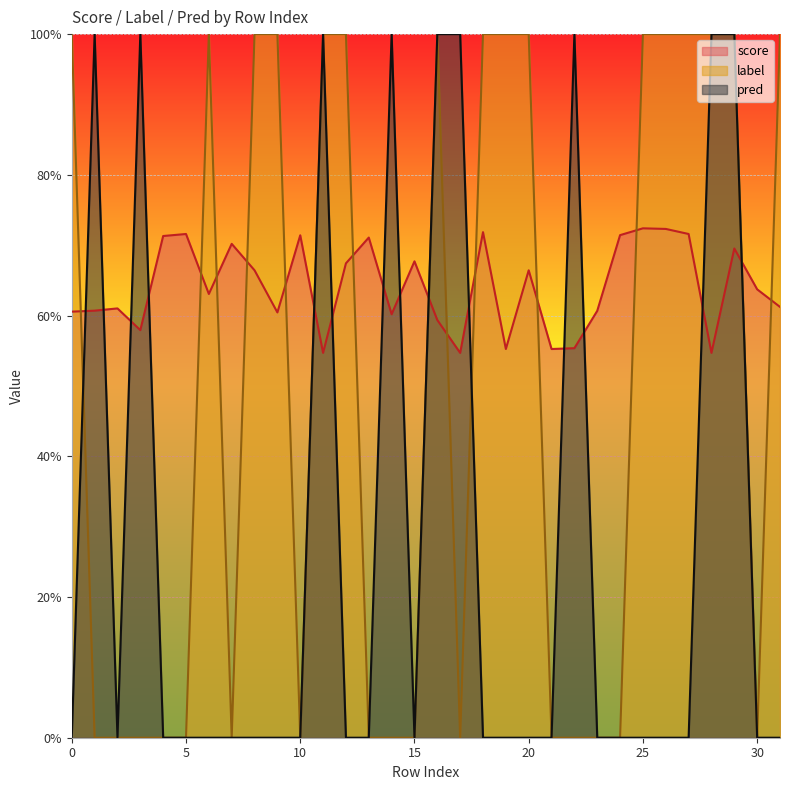

Is the value of score at 19 greater than the value of label at 23?

Yes